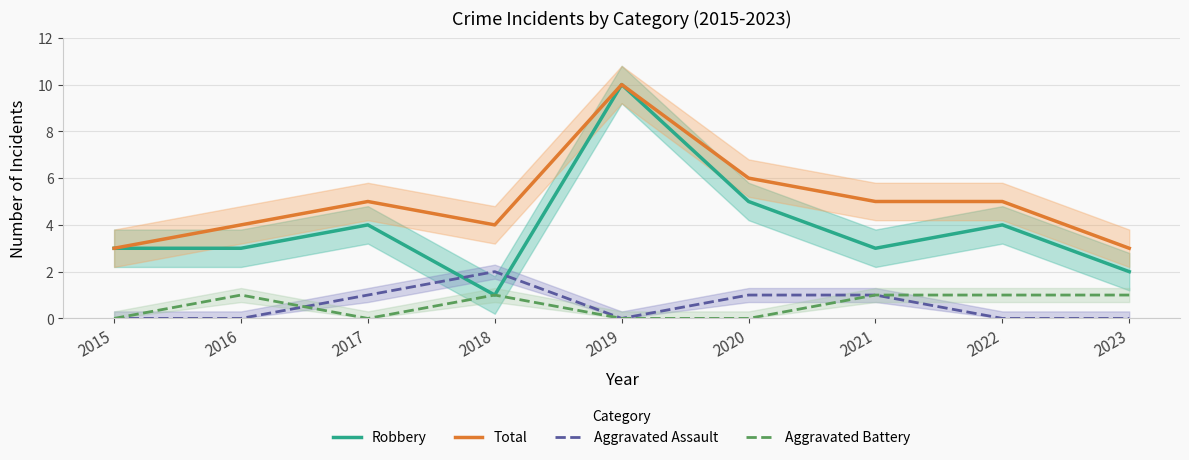

How many categories are shown in the chart?

9